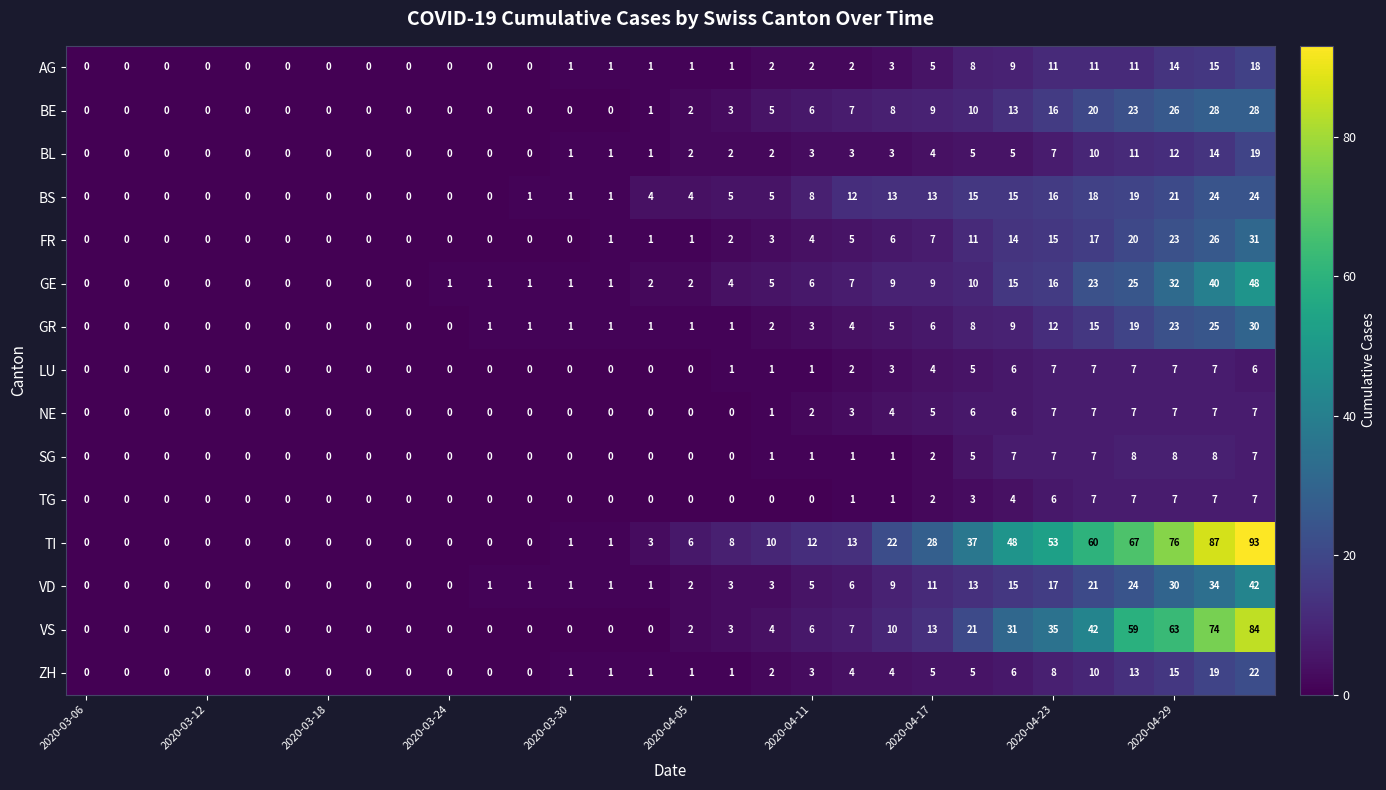

At how many categories does at least one series exceed 59?

5